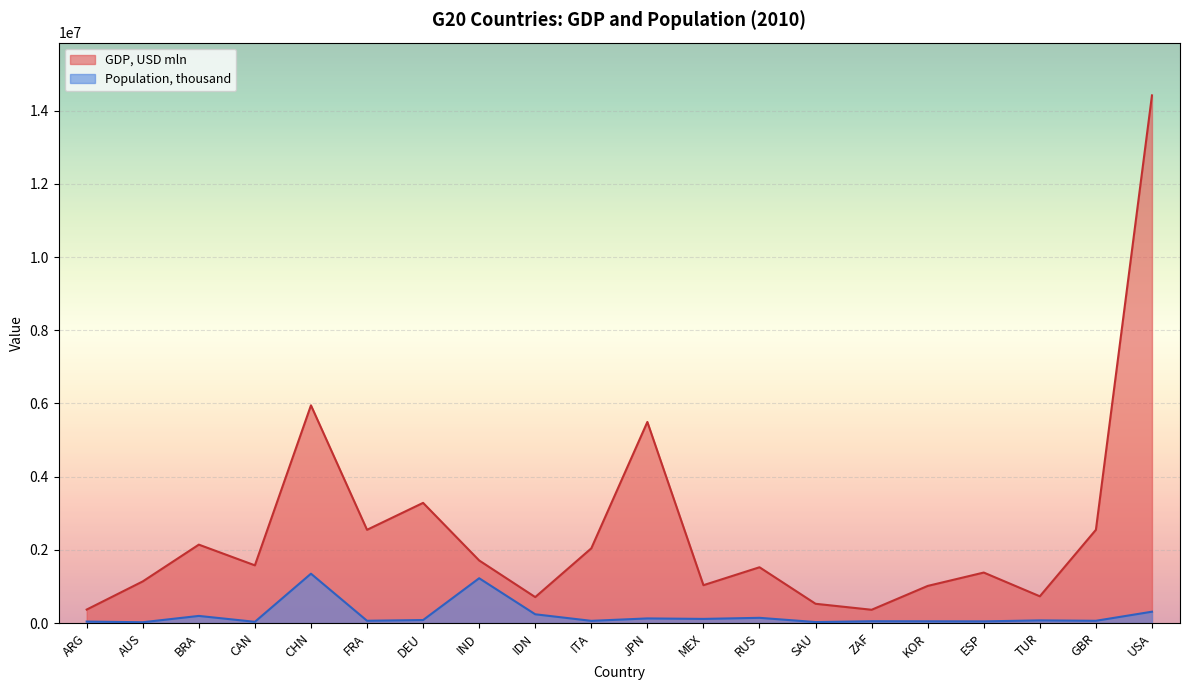

Where does the Population, thousand series first go above 72752?

BRA